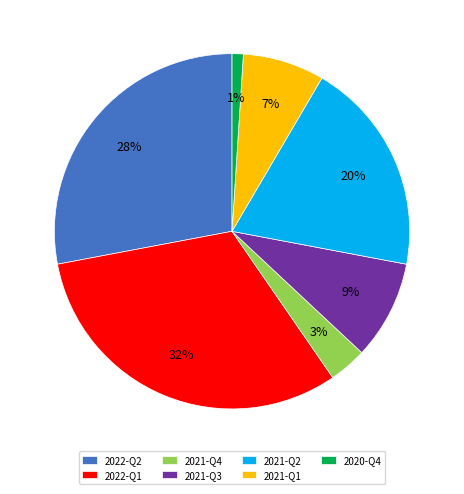

Combined, do 2020-Q4 and 2021-Q3 account for over 50%?

No